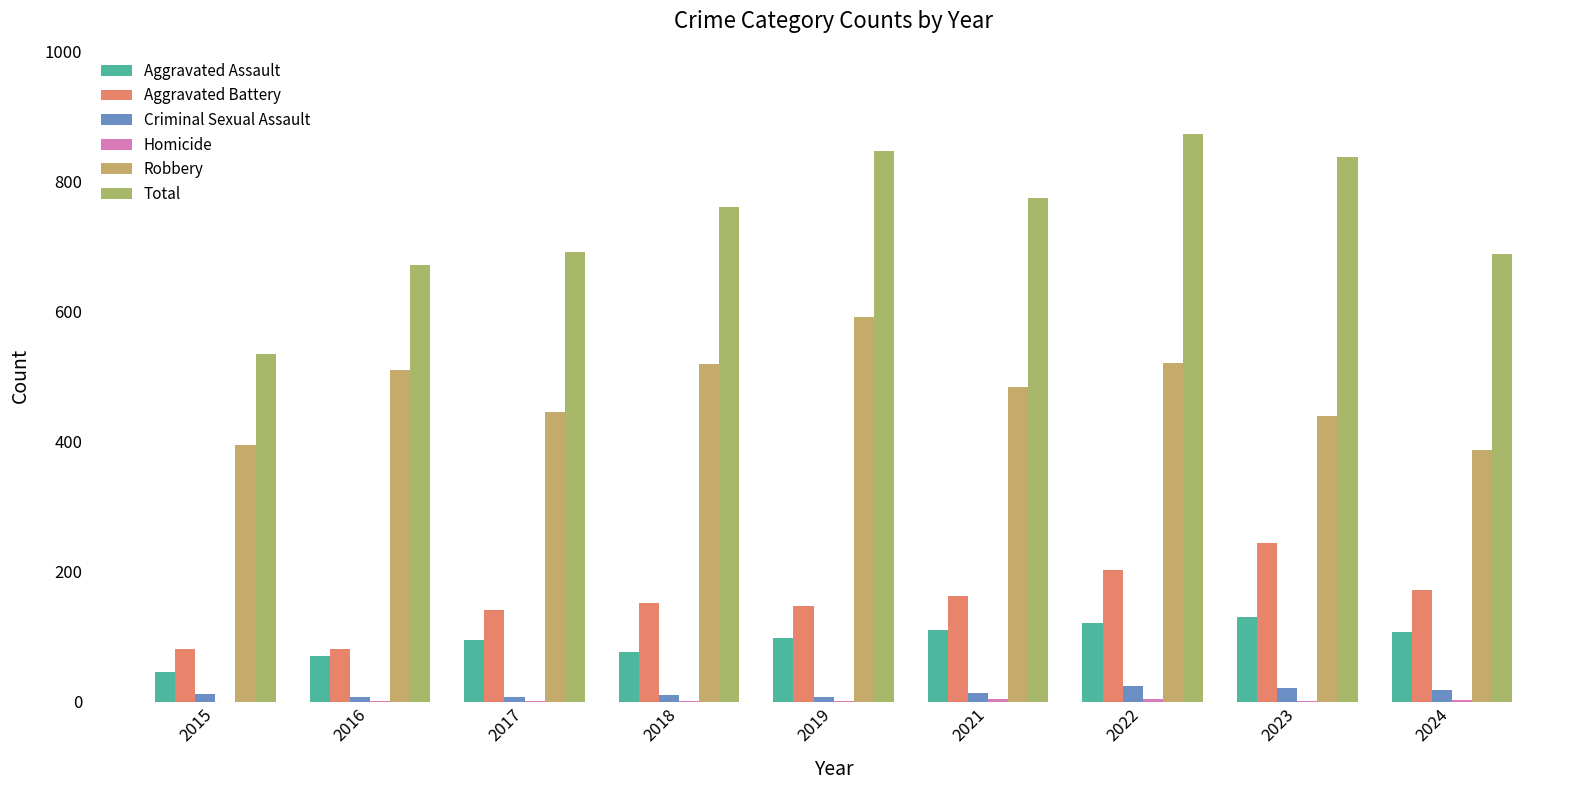

The value of Aggravated Battery at 2018 is 226. True or false?

False